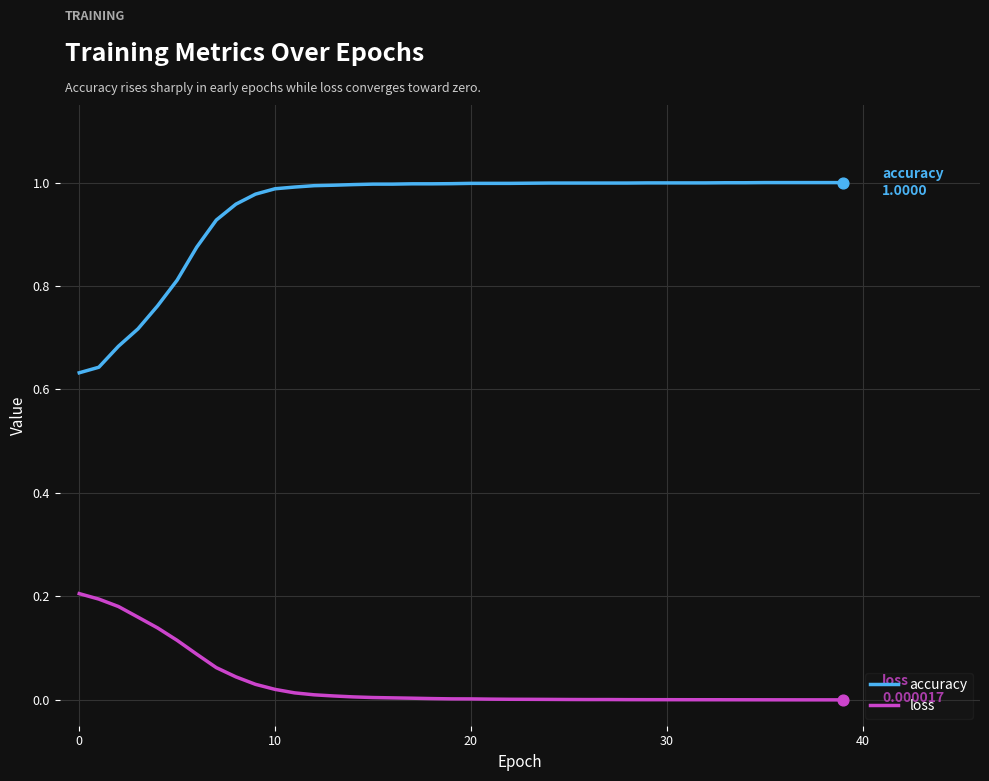

At how many categories does at least one series exceed 0?

40